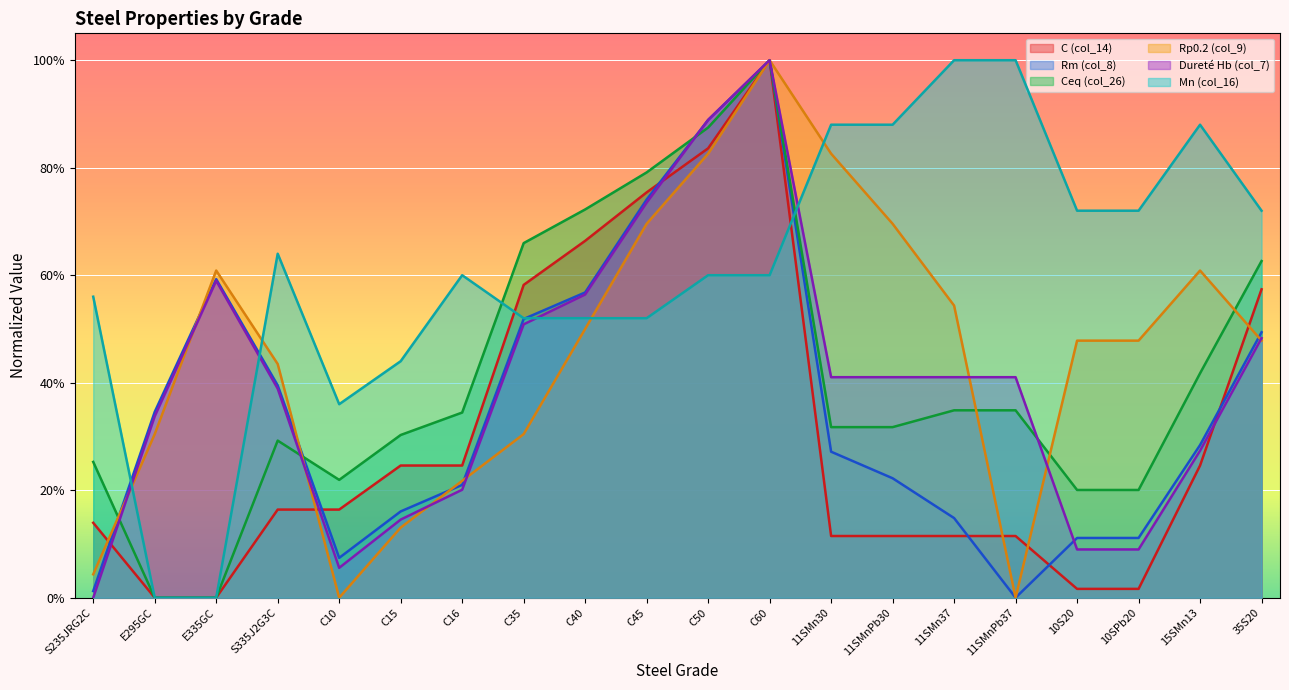

How many times do Dureté Hb (col_7) and Ceq (col_26) cross each other?

4